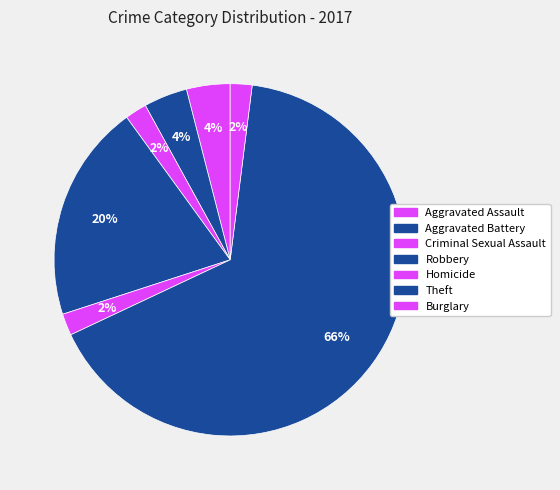

To the nearest percent, what percentage of the pie is Aggravated Assault?

4%